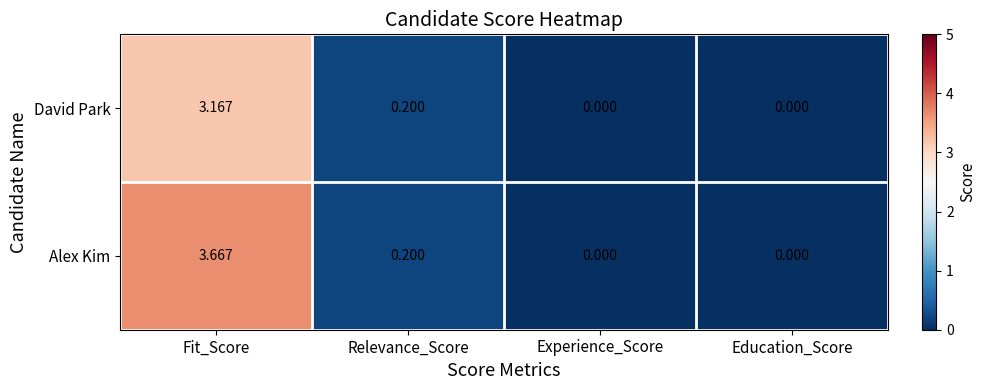

Between Fit_Score and Experience_Score, which series saw the biggest shift?

Alex Kim